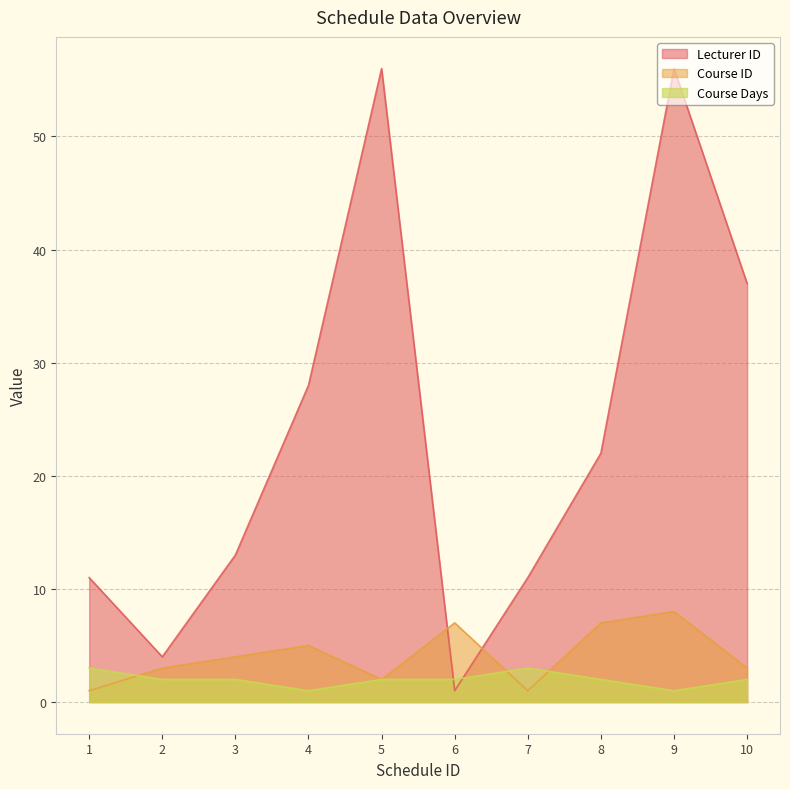

After their last crossing, which series has the higher values: course_id or lecturer_id?

lecturer_id